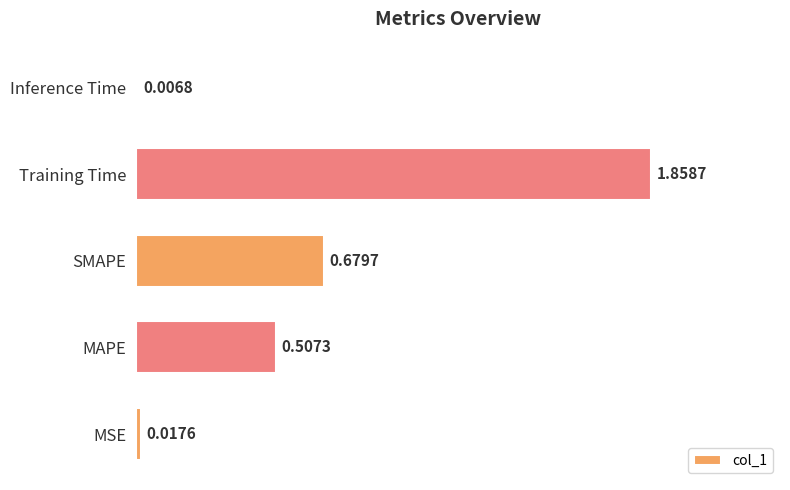

Where is the data nearest to the value 0?

Inference Time